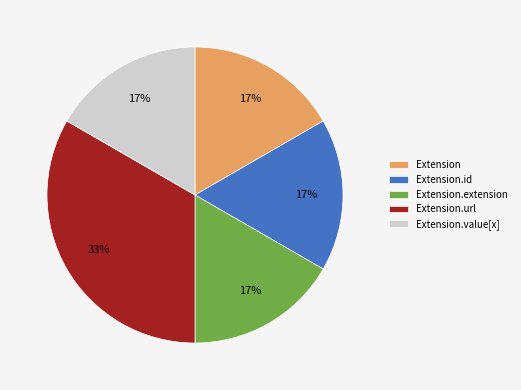

Approximately how many times larger is the value at Extension.id compared to Extension.extension?

1.0